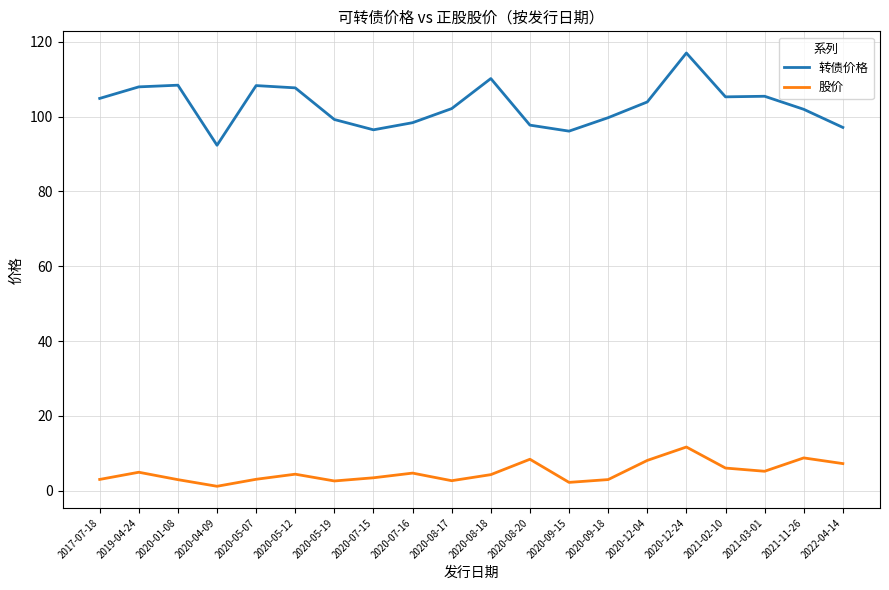

The value of 转债价格 at 2020-09-18 is 27.9. True or false?

False